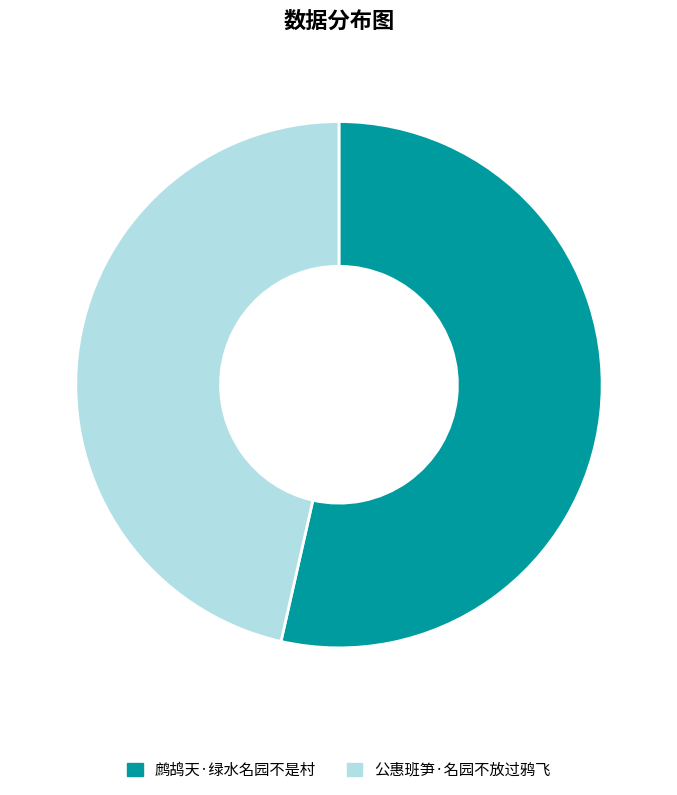

Which has a higher value, 鹧鸪天·绿水名园不是村 or 公惠班笋·名园不放过鸦飞?

鹧鸪天·绿水名园不是村